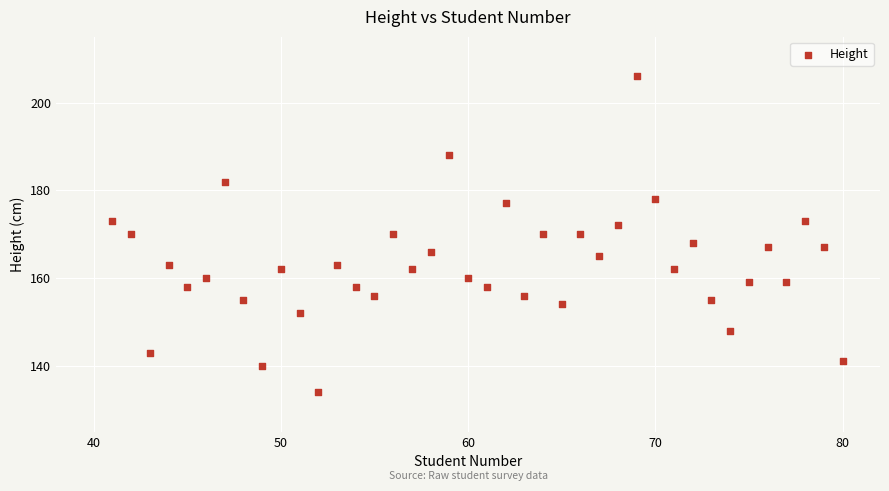

What is the range of X values (max minus min)?

39